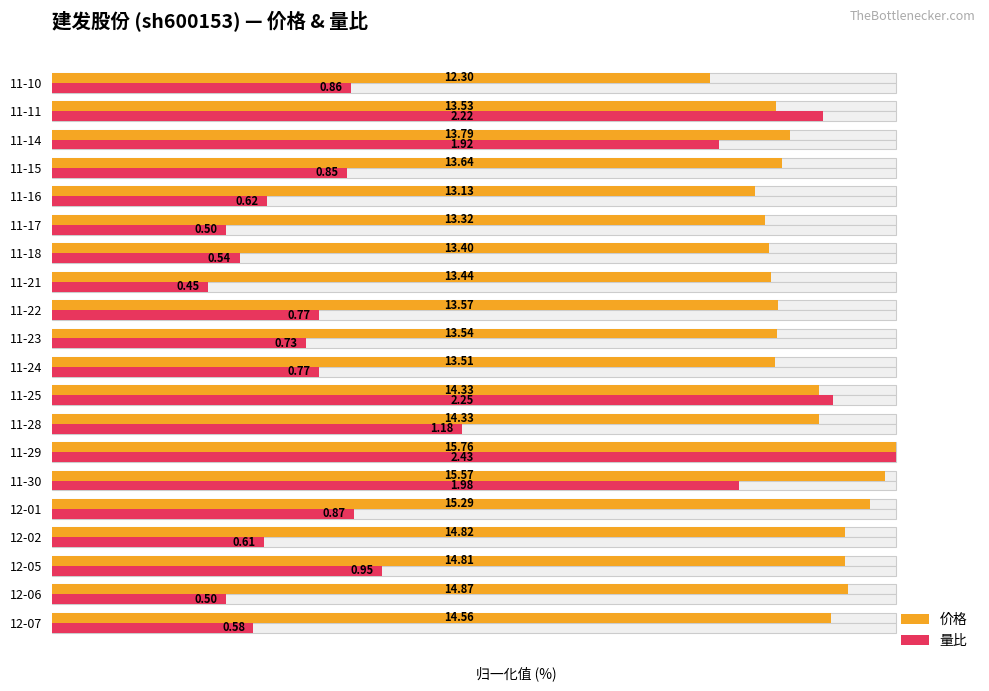

How many bars are there in total?

40